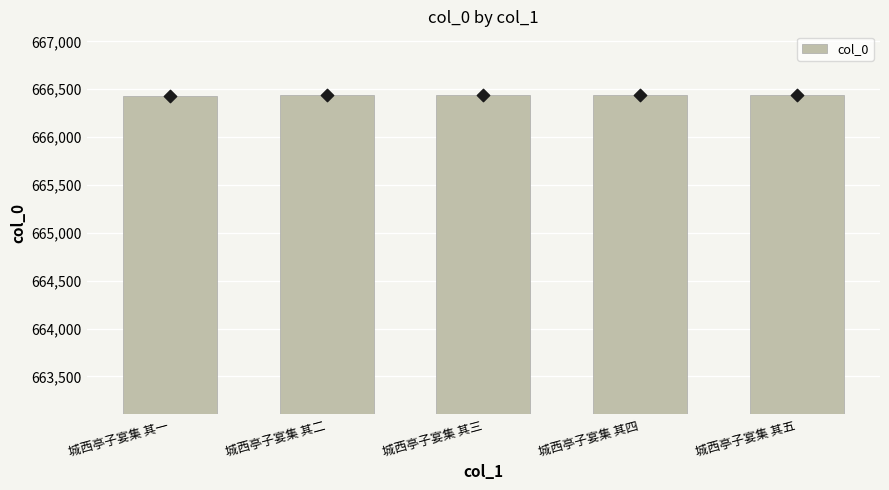

What is the ratio of the value at 城西亭子宴集 其二 to the value at 城西亭子宴集 其五?

1.0